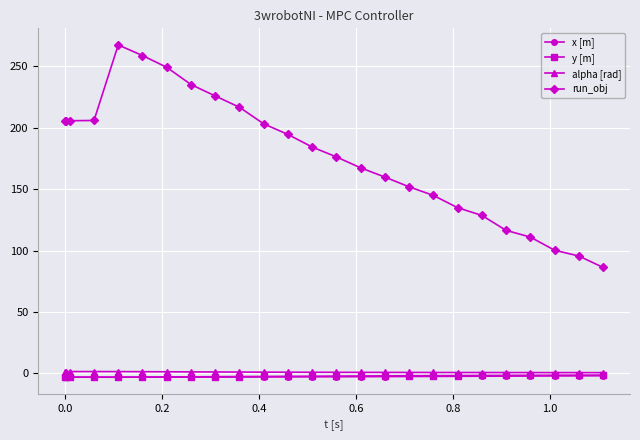

Which series has the largest total across all categories?

run_obj